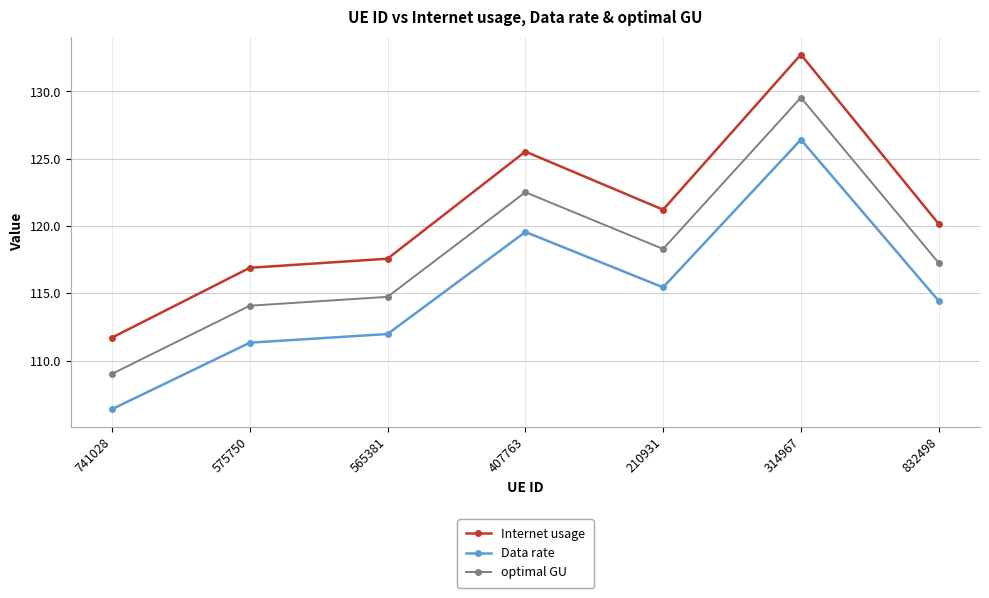

True or false: Internet usage and Data rate cross at least once.

False